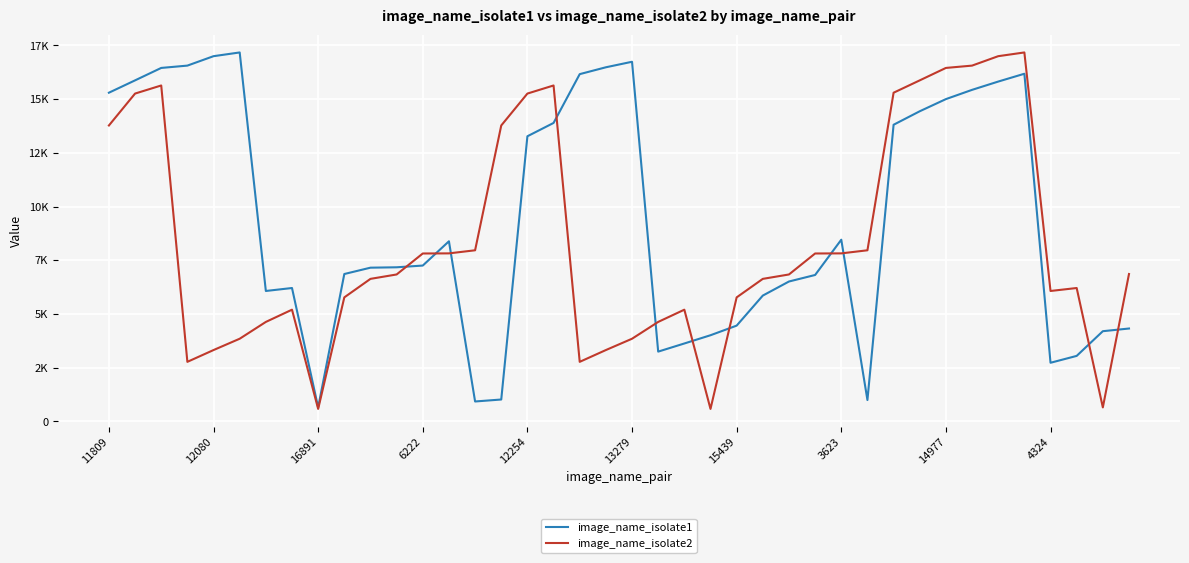

What are all the series names shown in the legend?

image_name_isolate1, image_name_isolate2